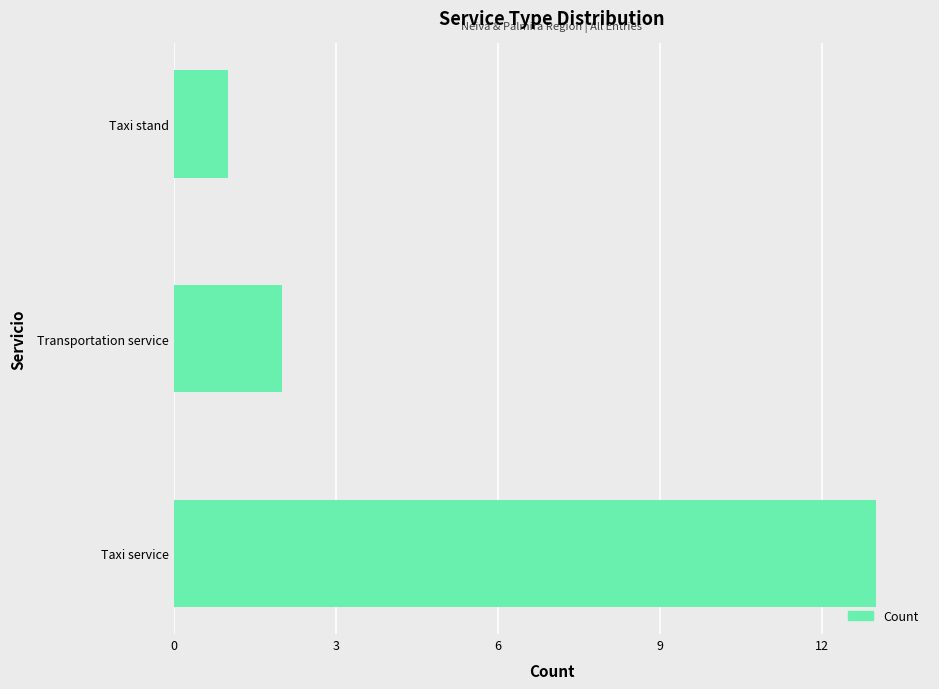

Between Transportation service and Taxi stand, which is larger?

Transportation service